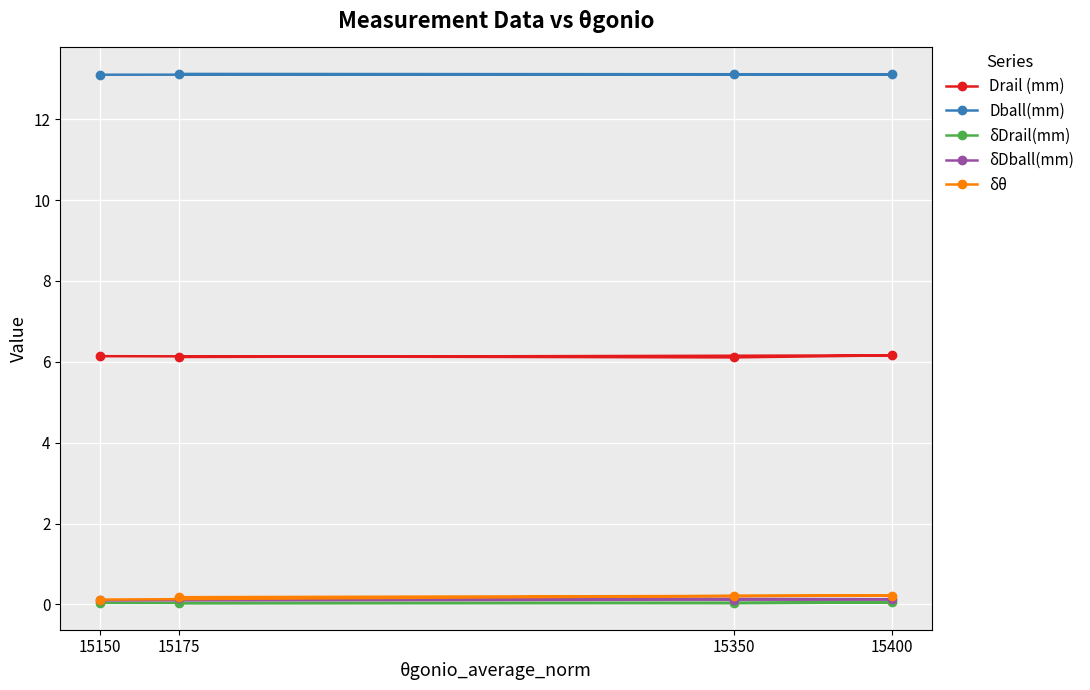

True or false: Dball(mm) and δDball(mm) intersect in this chart.

False